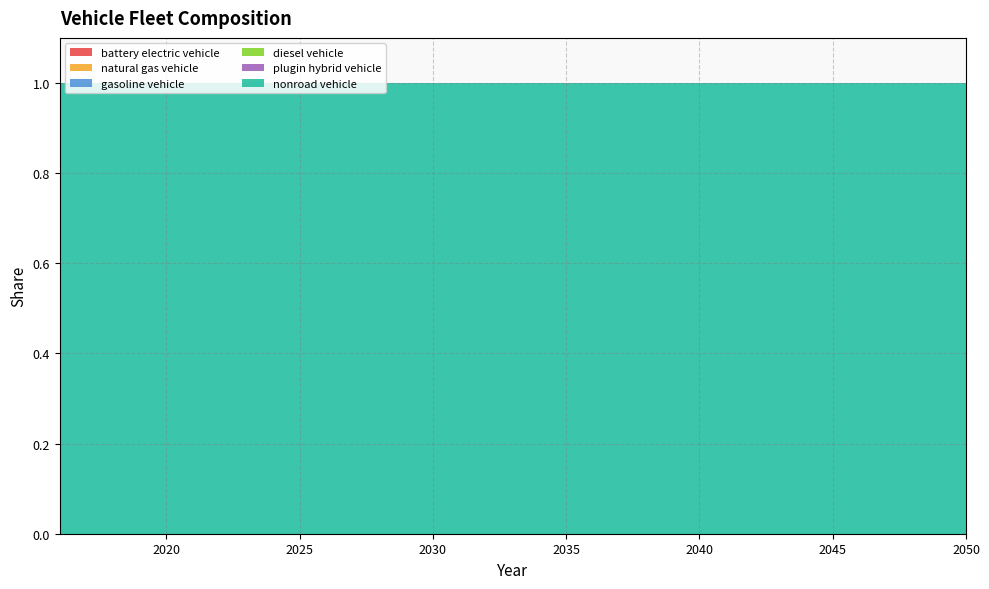

Reading right to left, what are all the values shown in this chart?

battery electric vehicle: 0	0	0	0	0	0	0	0	0	0	0	0	0	0	0	0	0	0	0	0	0	0	0	0	0	0	0	0	0	0	0	0	0	0	0
natural gas vehicle: 0	0	0	0	0	0	0	0	0	0	0	0	0	0	0	0	0	0	0	0	0	0	0	0	0	0	0	0	0	0	0	0	0	0	0
gasoline vehicle: 0	0	0	0	0	0	0	0	0	0	0	0	0	0	0	0	0	0	0	0	0	0	0	0	0	0	0	0	0	0	0	0	0	0	0
diesel vehicle: 0	0	0	0	0	0	0	0	0	0	0	0	0	0	0	0	0	0	0	0	0	0	0	0	0	0	0	0	0	0	0	0	0	0	0
plugin hybrid vehicle: 0	0	0	0	0	0	0	0	0	0	0	0	0	0	0	0	0	0	0	0	0	0	0	0	0	0	0	0	0	0	0	0	0	0	0
nonroad vehicle: 1	1	1	1	1	1	1	1	1	1	1	1	1	1	1	1	1	1	1	1	1	1	1	1	1	1	1	1	1	1	1	1	1	1	1